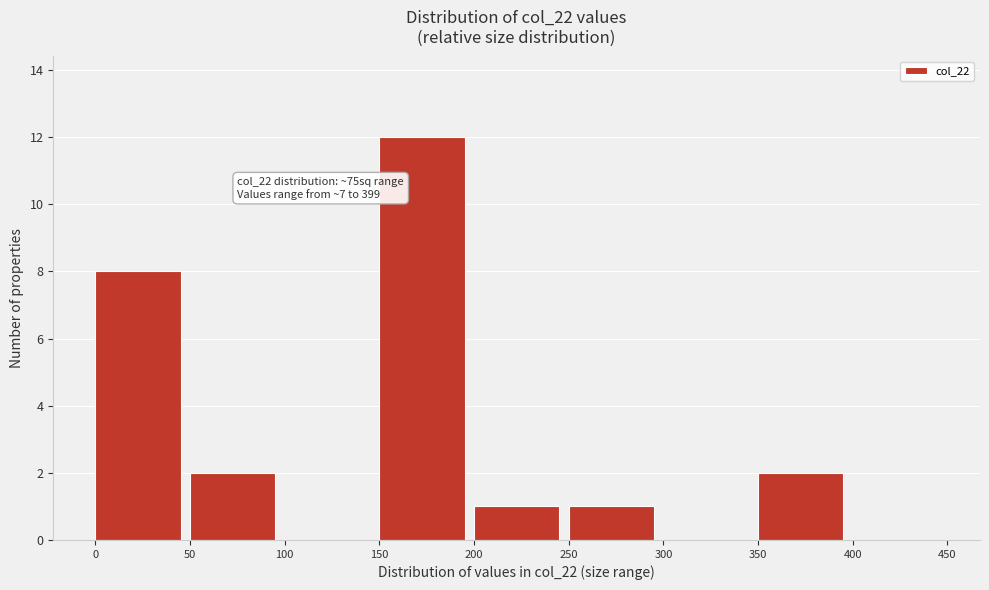

Which range on the x-axis has the tallest bar?

150 to 200